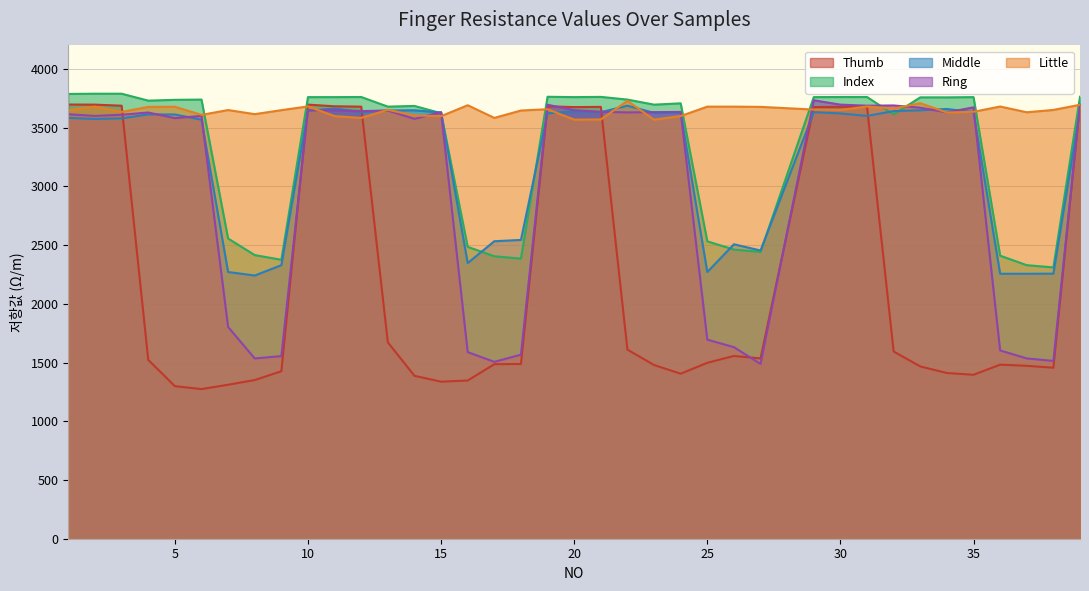

How many categories are shown in the chart?

38